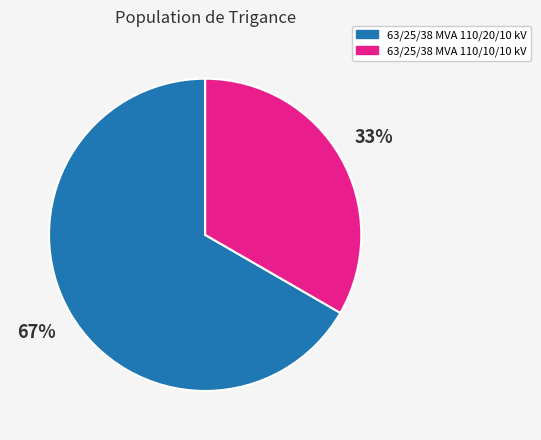

Is there a majority slice in this chart?

Yes